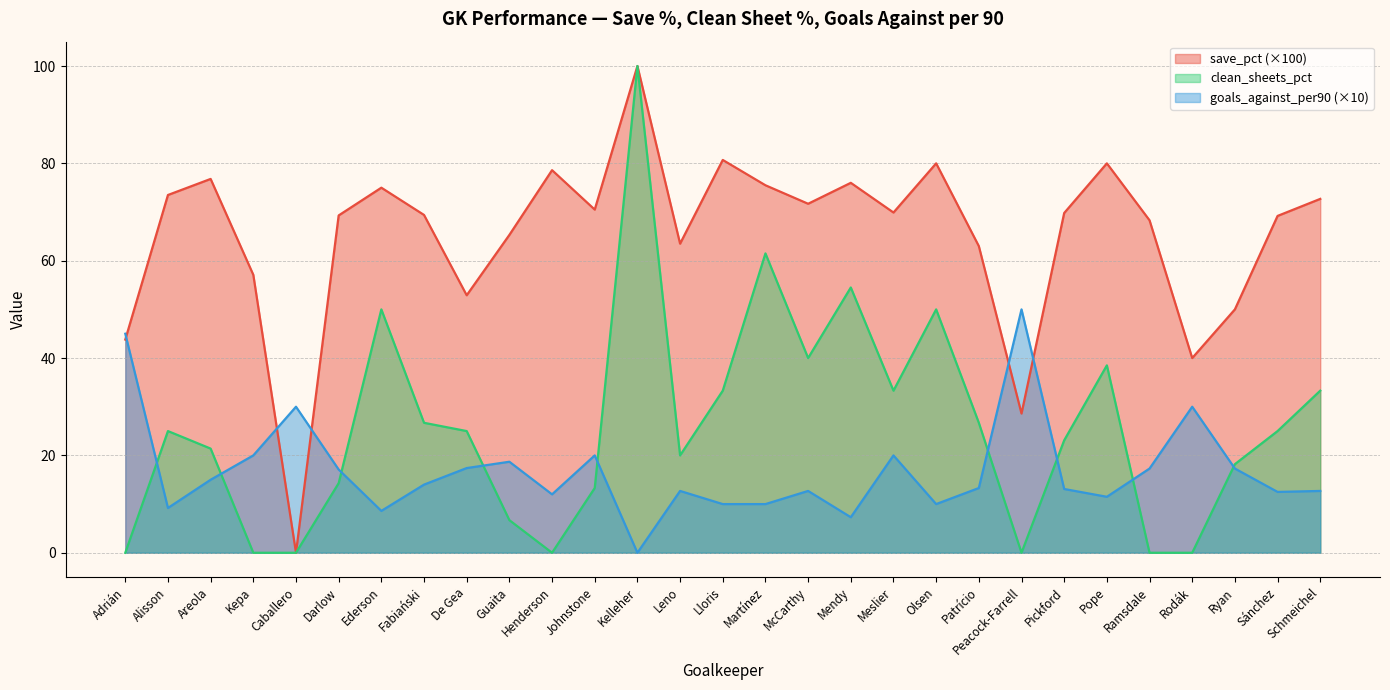

How many values in the goals_against_per90_gk series are below 13?

13